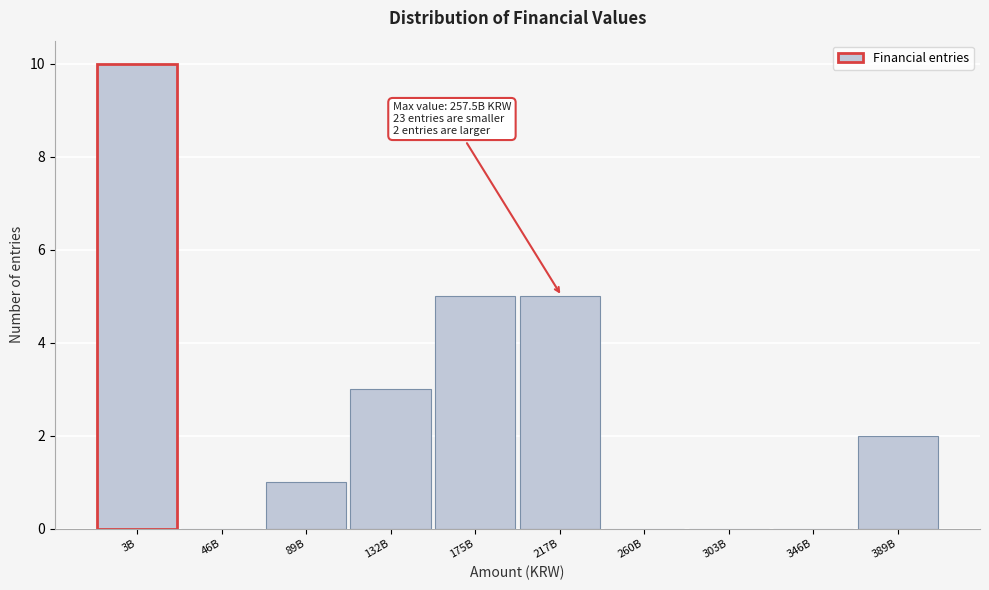

Reading left to right, transcribe all the data shown in this chart.

3B=10	46B=0	89B=1	132B=3	175B=5	217B=5	260B=0	303B=0	346B=0	389B=2